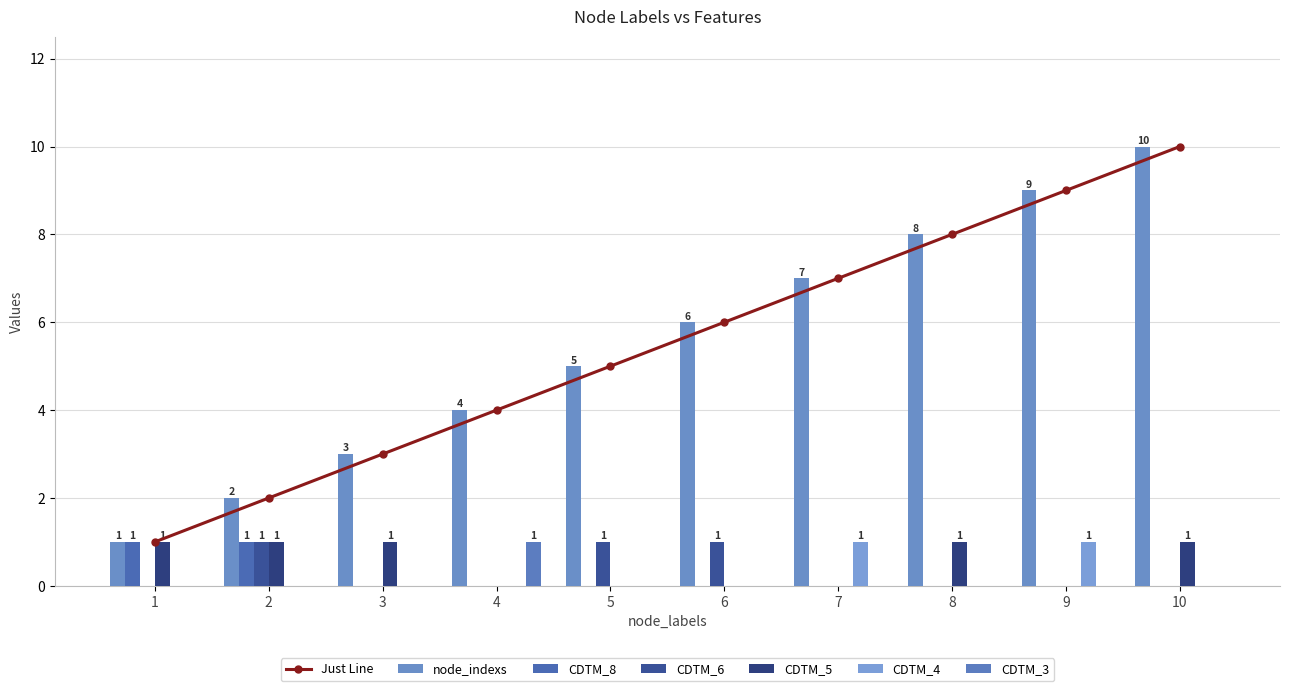

At how many categories does at least one series exceed 8?

2